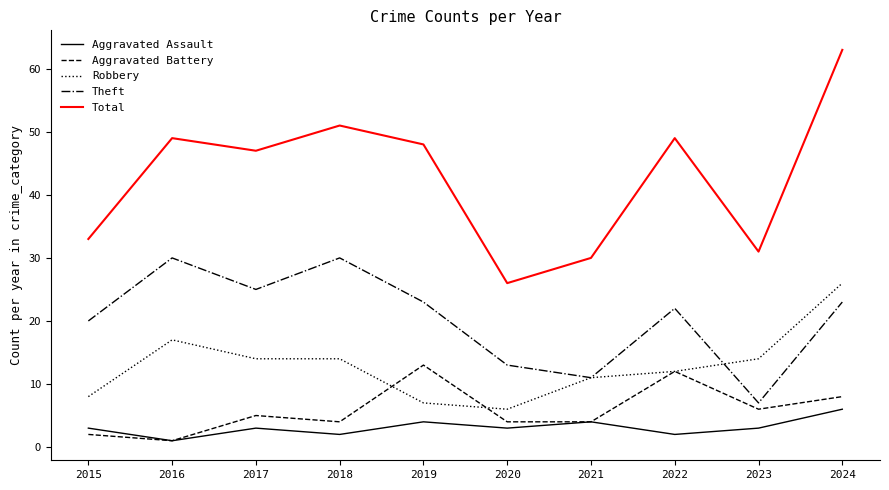

Where does the Robbery series first go above 14?

2016